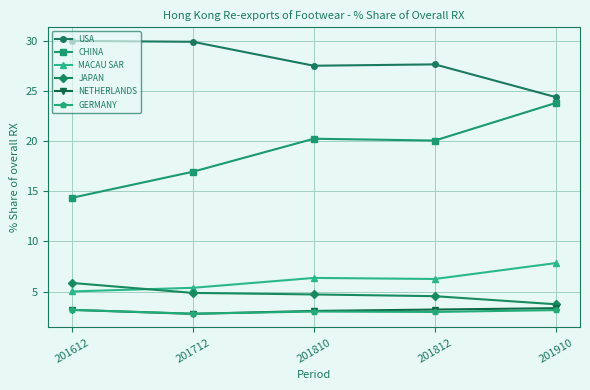

True or false: JAPAN and USA intersect in this chart.

False